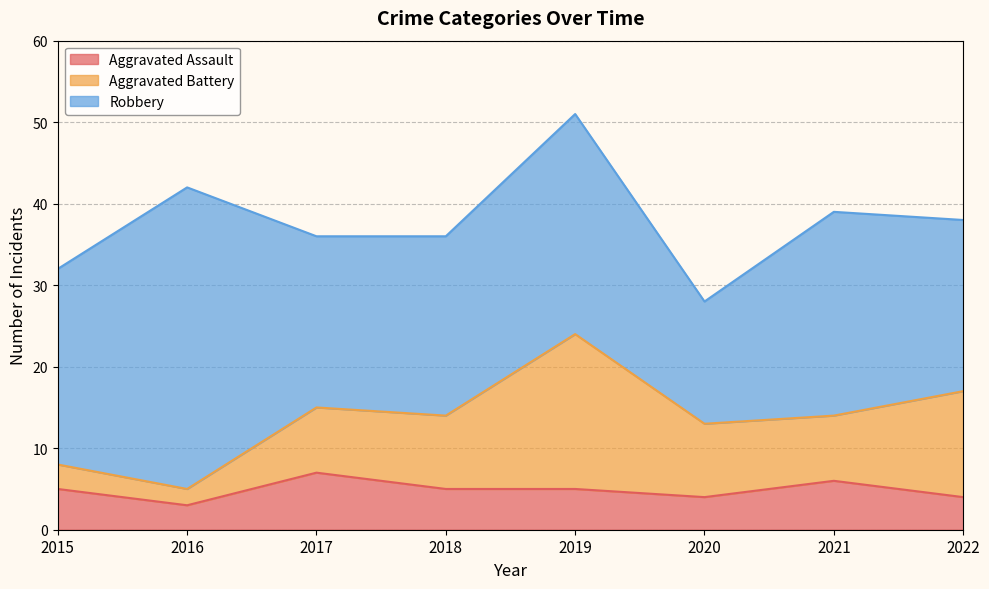

Reading left to right, transcribe all the data shown in this chart.

Aggravated Assault: 2015=5	2016=3	2017=7	2018=5	2019=5	2020=4	2021=6	2022=4
Aggravated Battery: 2015=3	2016=2	2017=8	2018=9	2019=19	2020=9	2021=8	2022=13
Robbery: 2015=24	2016=37	2017=21	2018=22	2019=27	2020=15	2021=25	2022=21